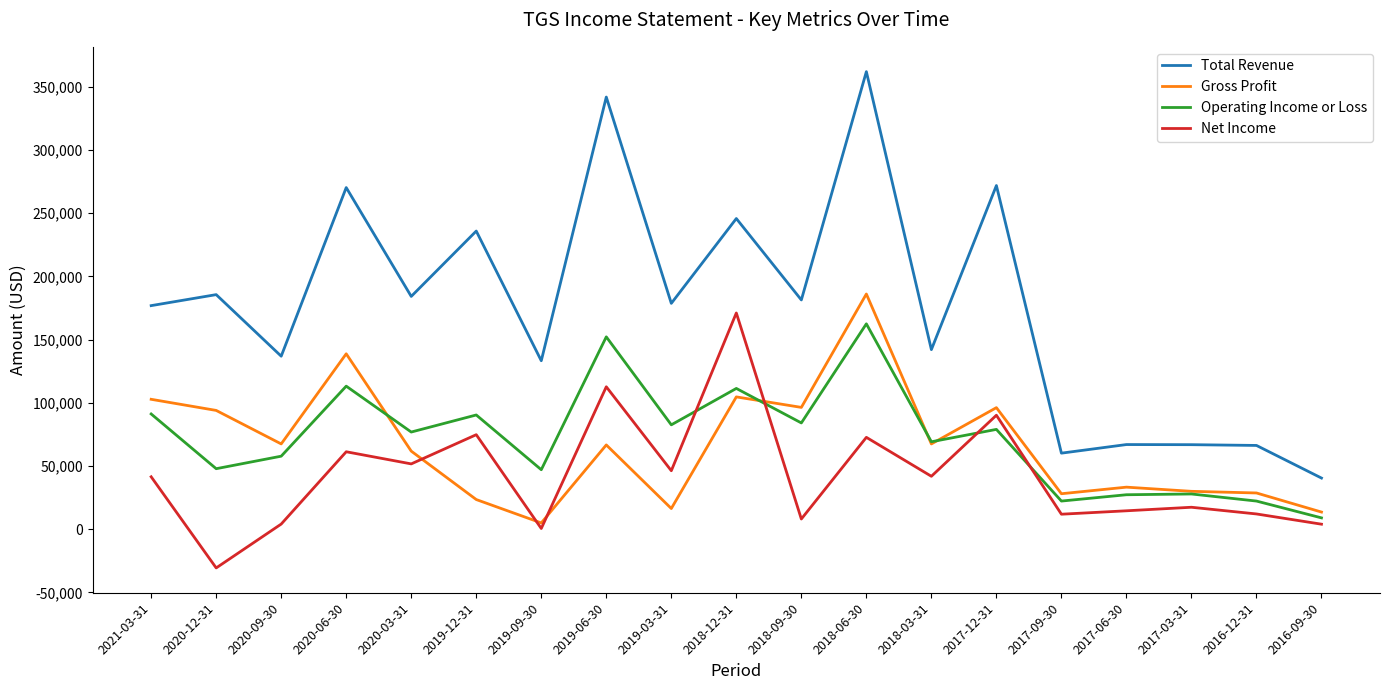

What is the sum of the Total Revenue values at 2019-12-31 and 2020-09-30?

372800